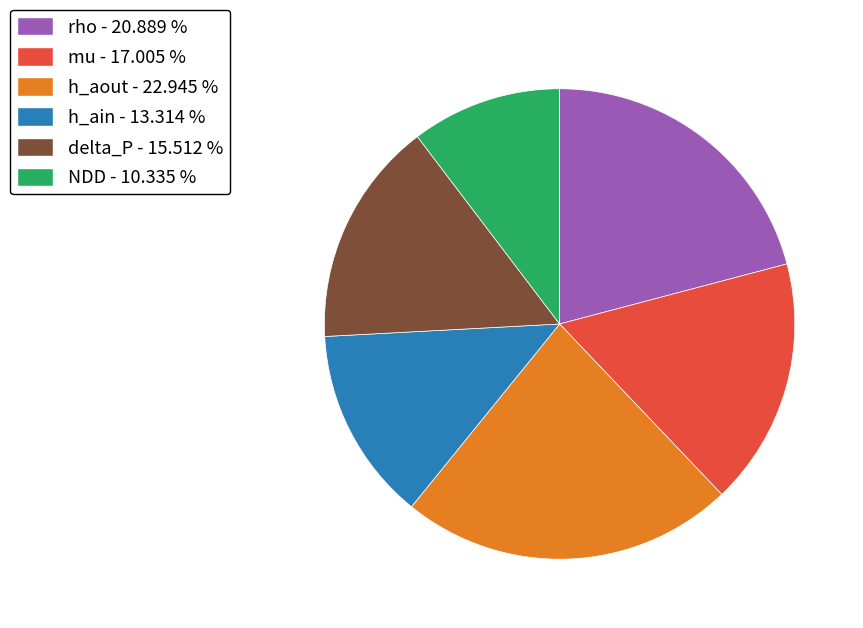

Is there a majority slice in this chart?

No